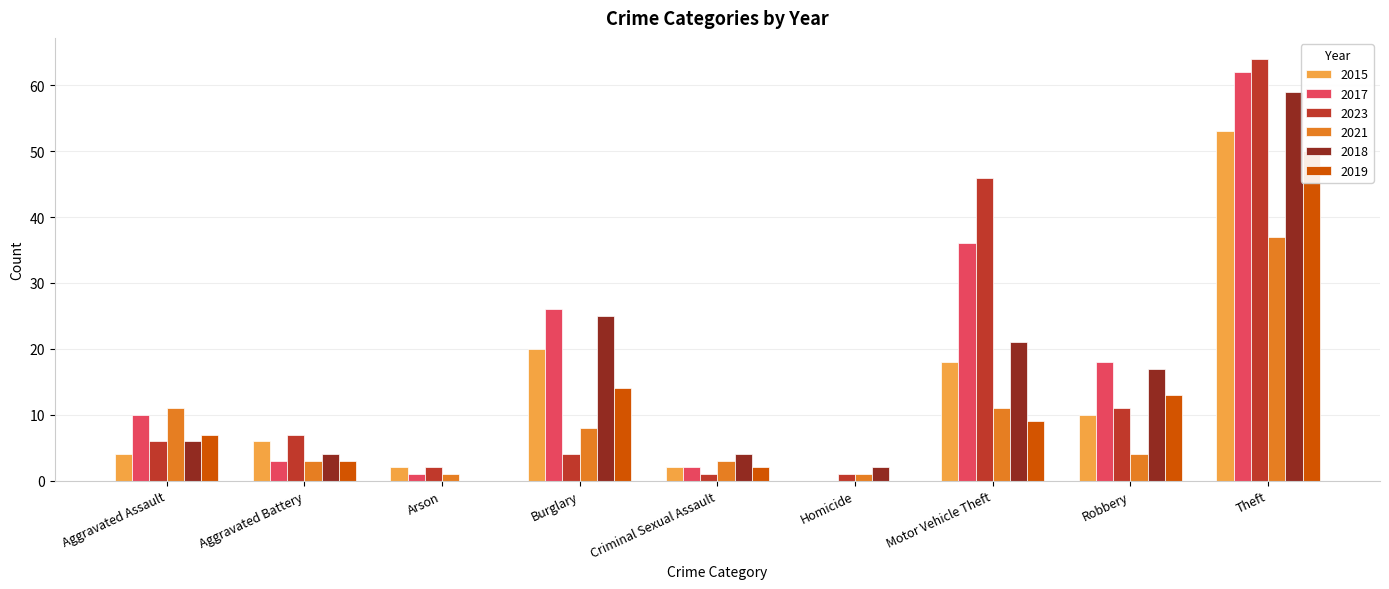

Reading right to left, list all the values displayed in this chart.

2015: 53	10	18	0	2	20	2	6	4
2017: 62	18	36	0	2	26	1	3	10
2023: 64	11	46	1	1	4	2	7	6
2021: 37	4	11	1	3	8	1	3	11
2018: 59	17	21	2	4	25	0	4	6
2019: 50	13	9	0	2	14	0	3	7